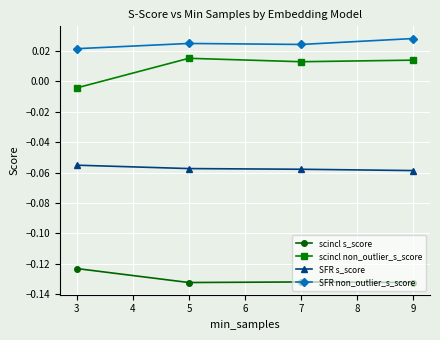

True or false: SFR s_score and scincl s_score cross at least once.

False